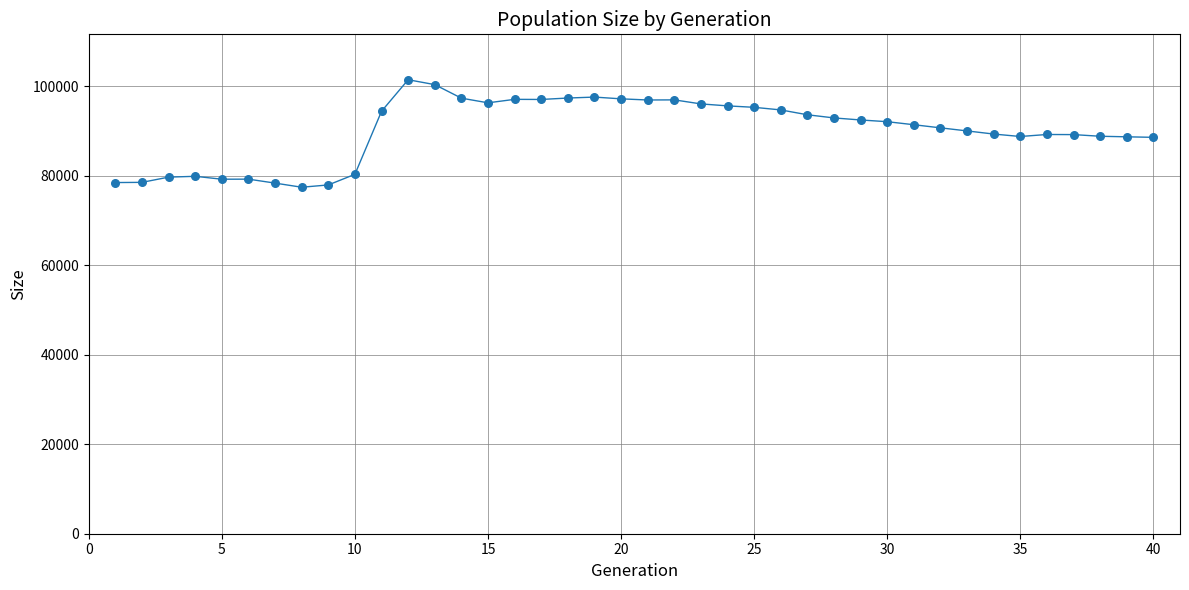

What is the range of X values (max minus min)?

39